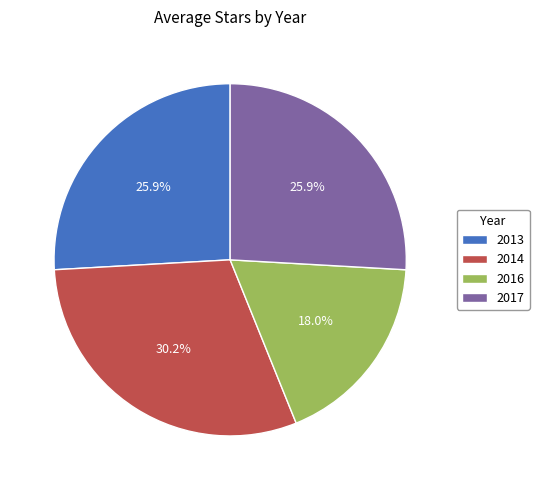

To the nearest percent, what portion does 2016 represent?

18%